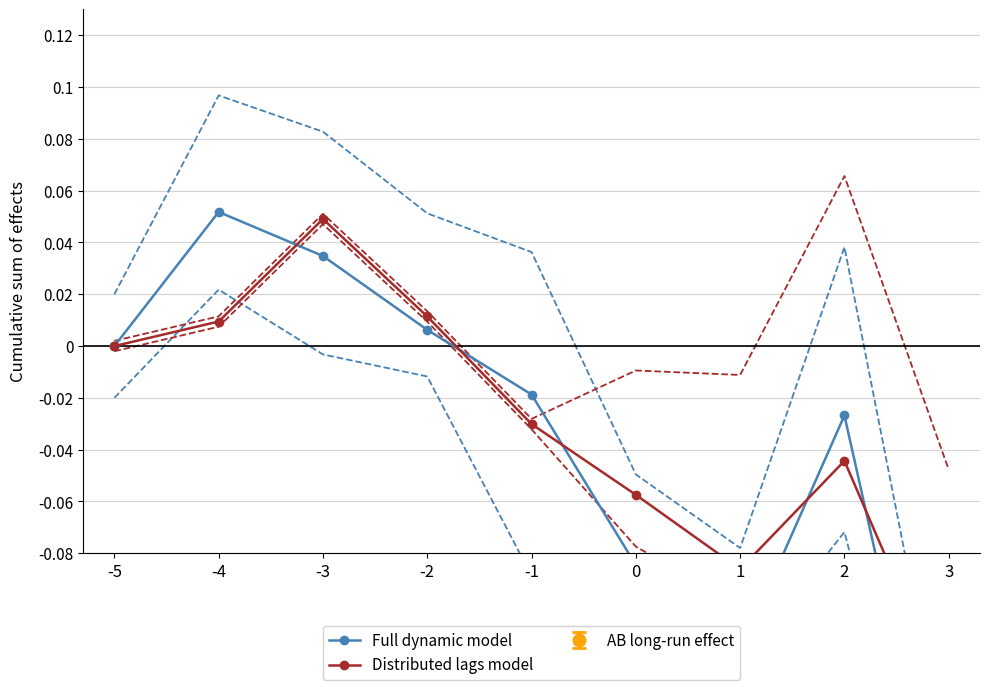

What is the value of the Distributed lags model point at the 9th from the left?

-0.1